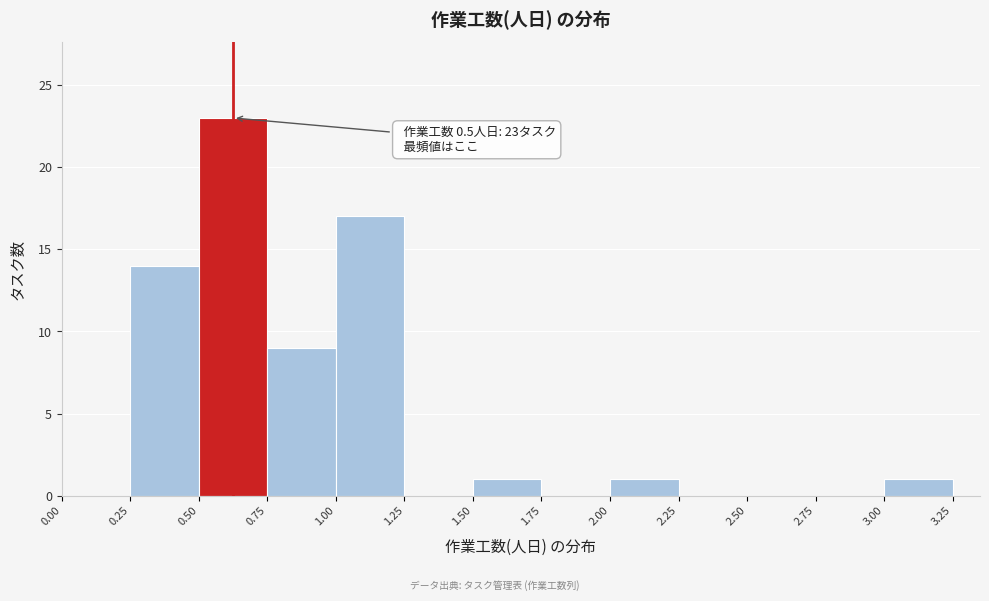

Over which range of the x-axis is the bar tallest?

0.50 to 0.75